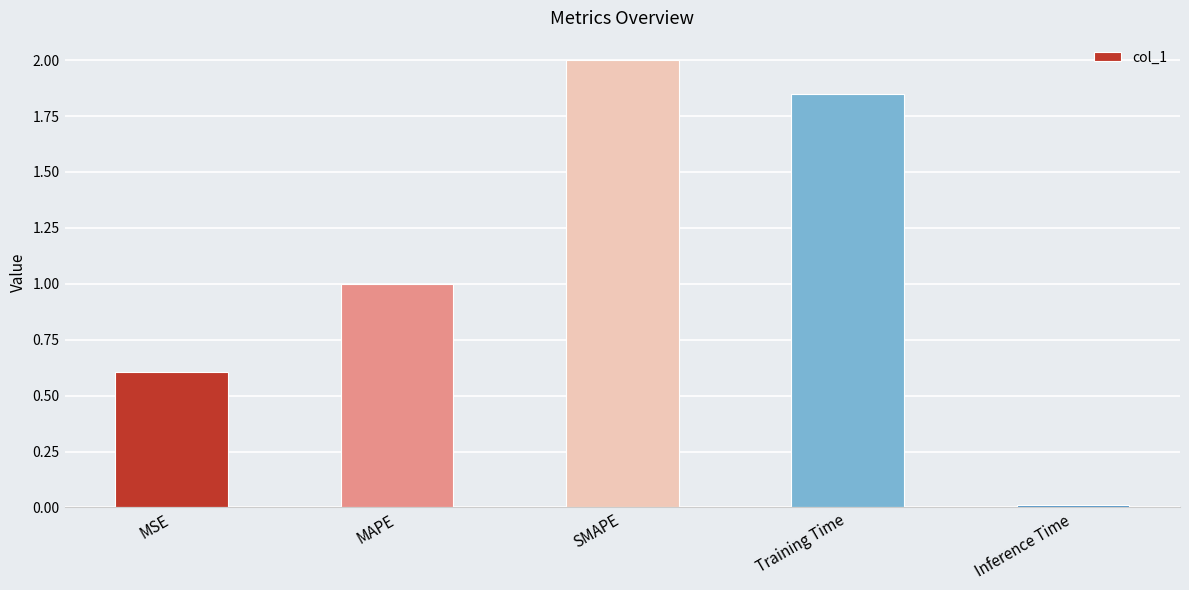

What position from the left is Inference Time?

5